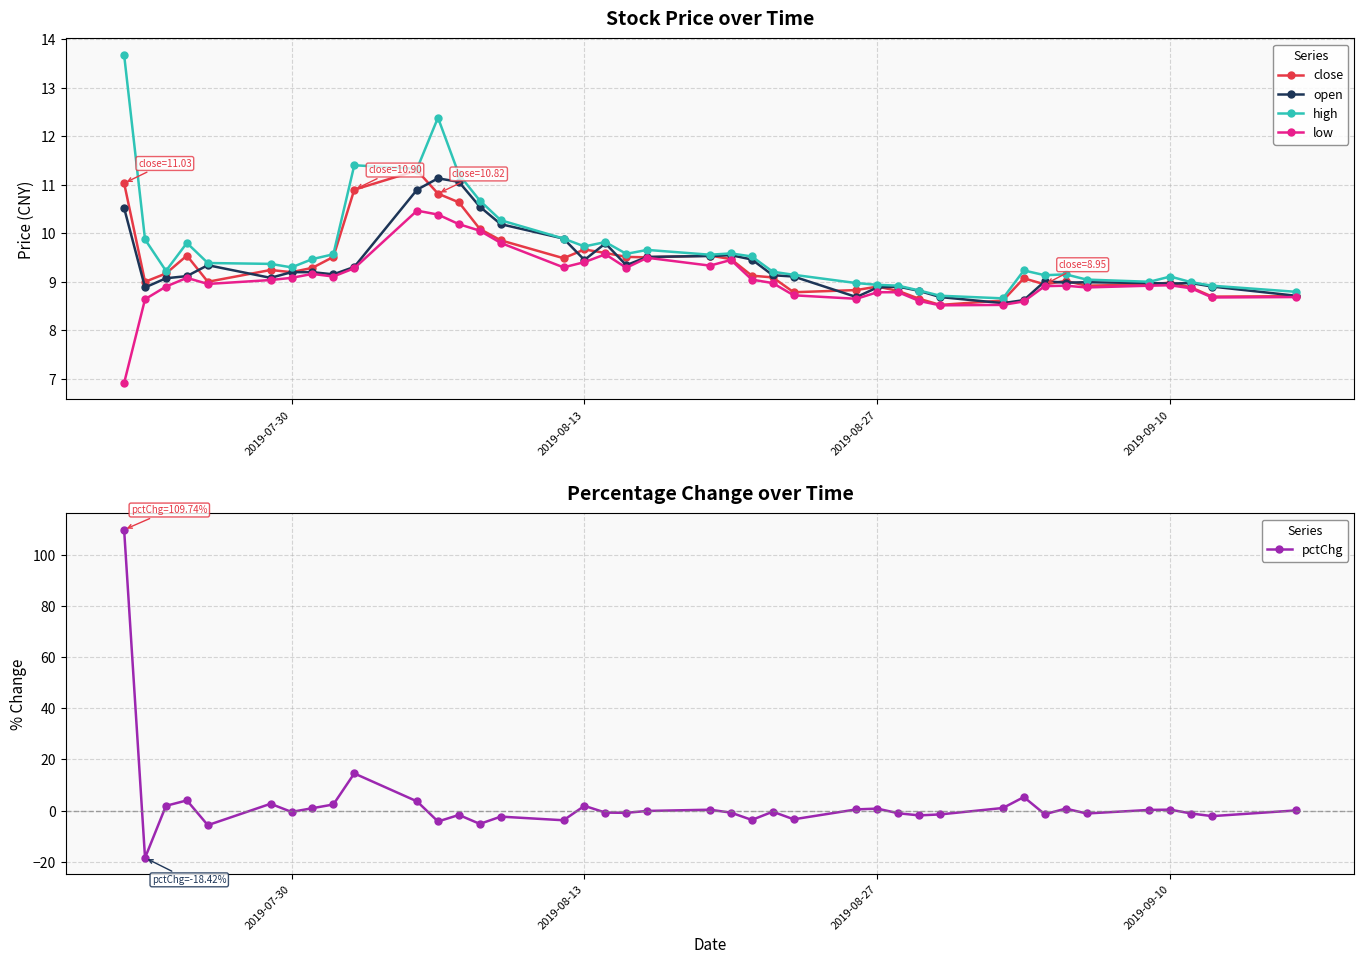

What is the value of the open point at the 18th from the left?

9.8